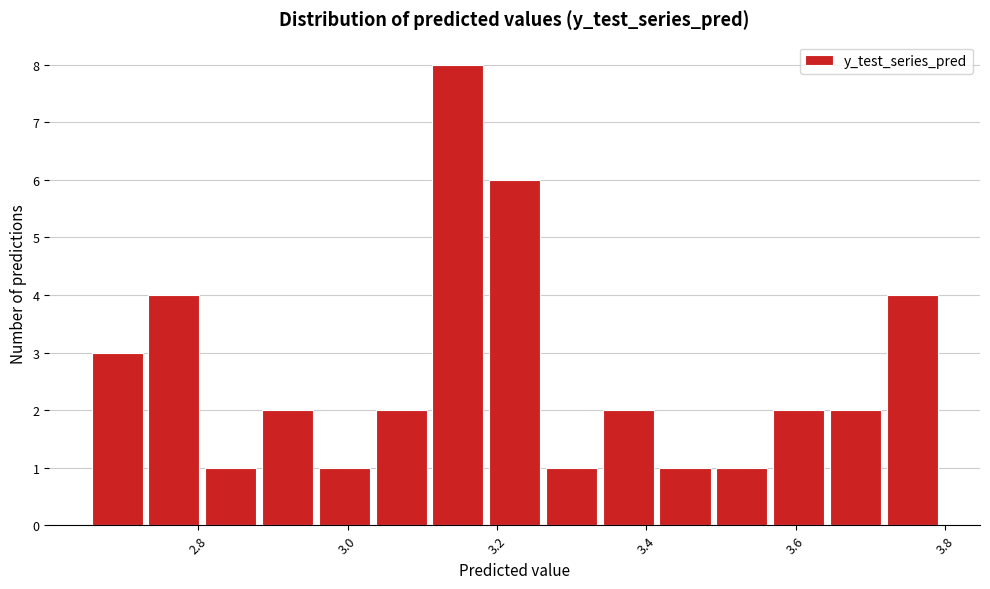

Read against the x-axis, roughly where is the centre of the tallest bar?

3.14